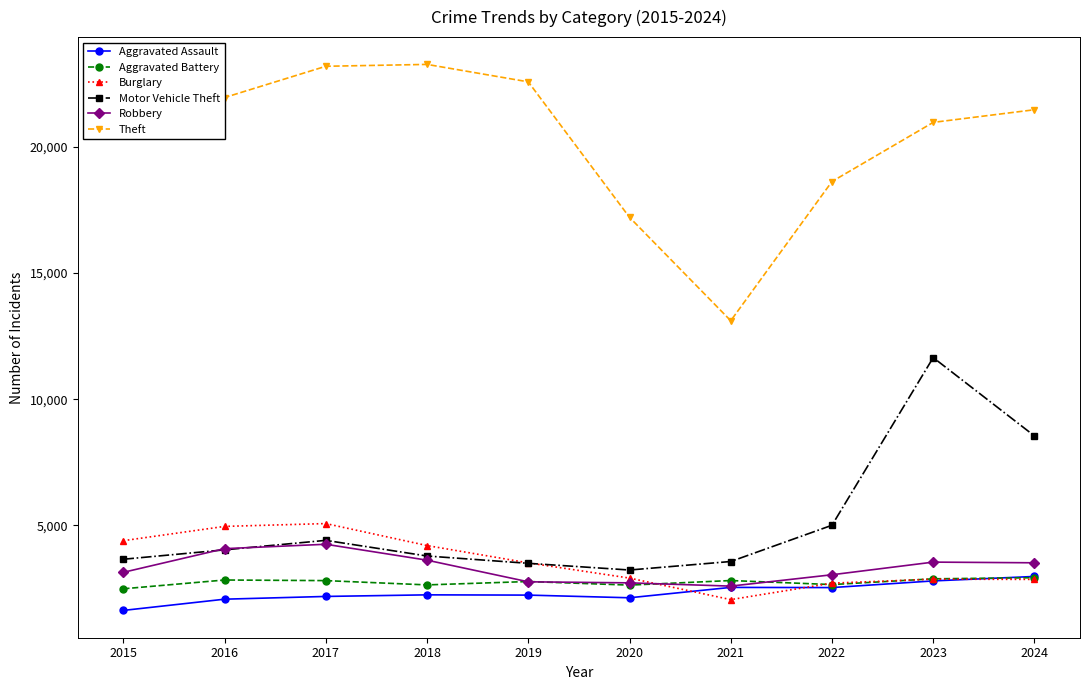

How many data points does each series have?

10